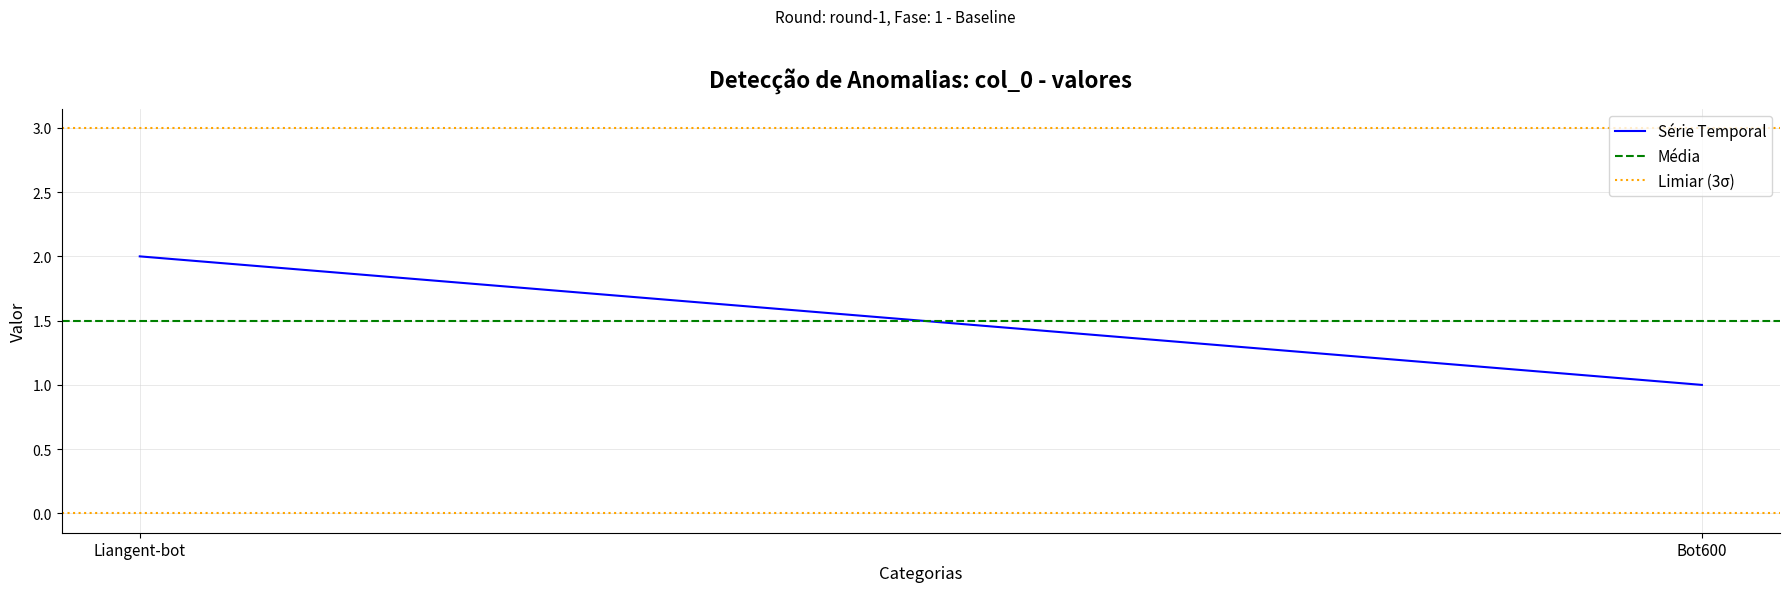

What is the sum of the Série Temporal values at Bot600 and Liangent-bot?

3.0